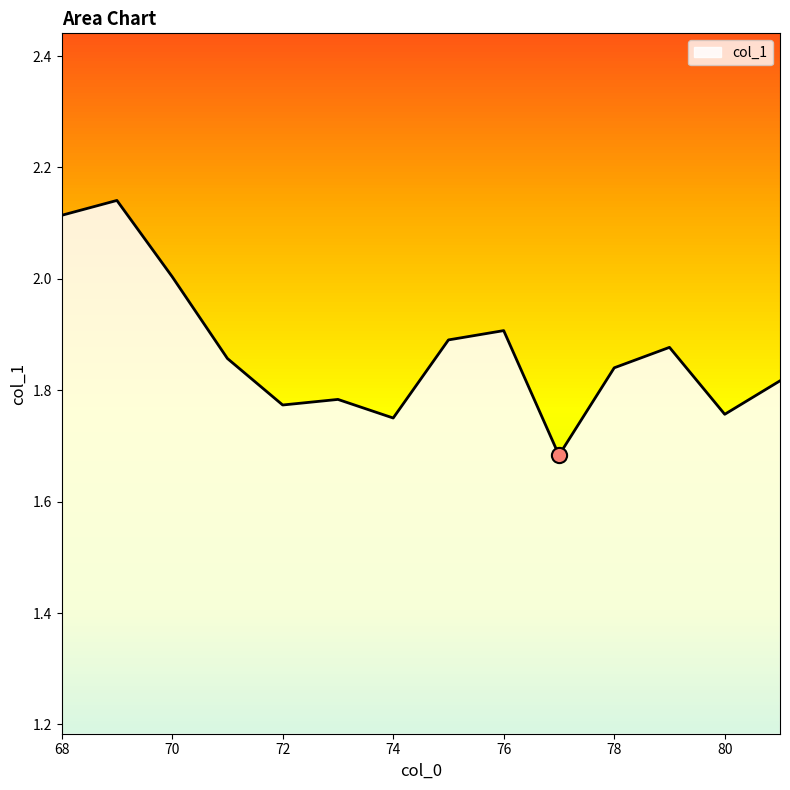

What is the difference between the maximum and minimum values?

0.5